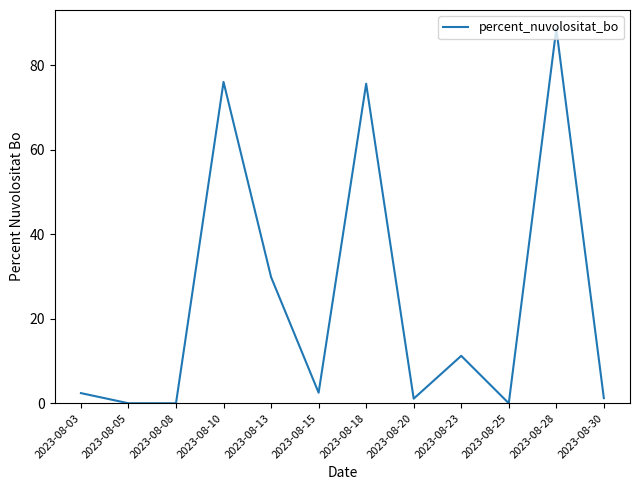

What is the difference between the values at 2023-08-15 and 2023-08-25?

2.5